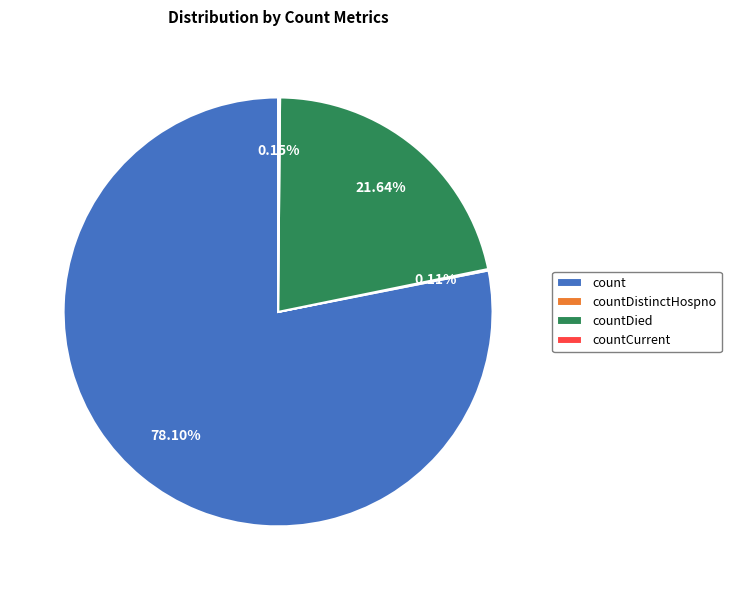

Which slice represents more than half of the pie?

count